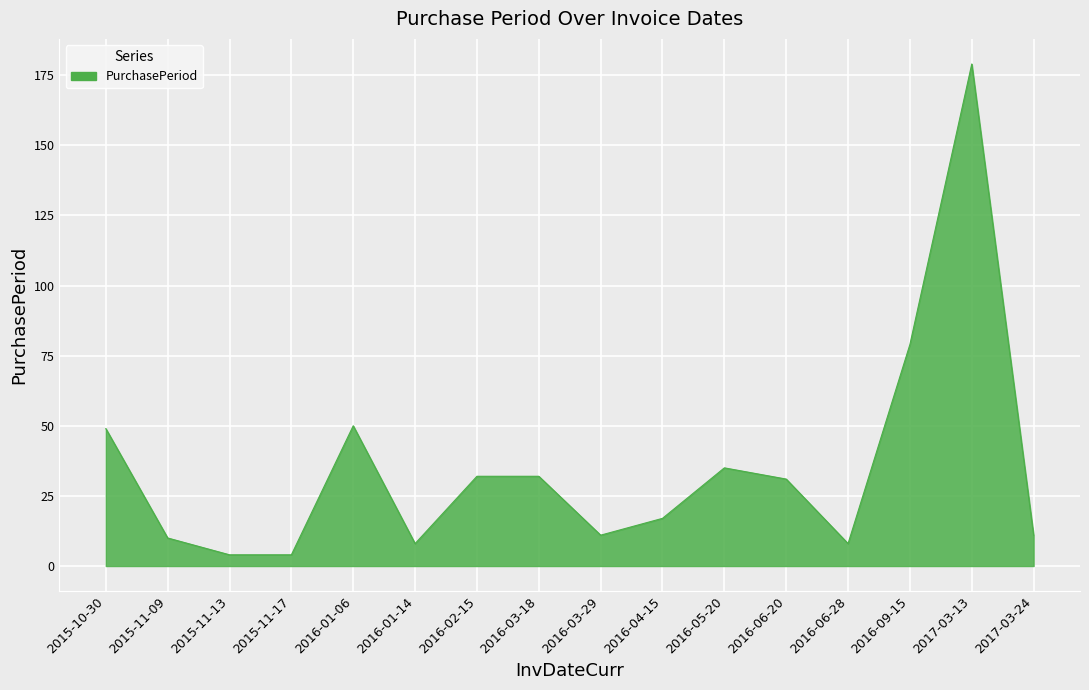

Between 2016-01-14 and 2016-04-15, which is larger?

2016-04-15